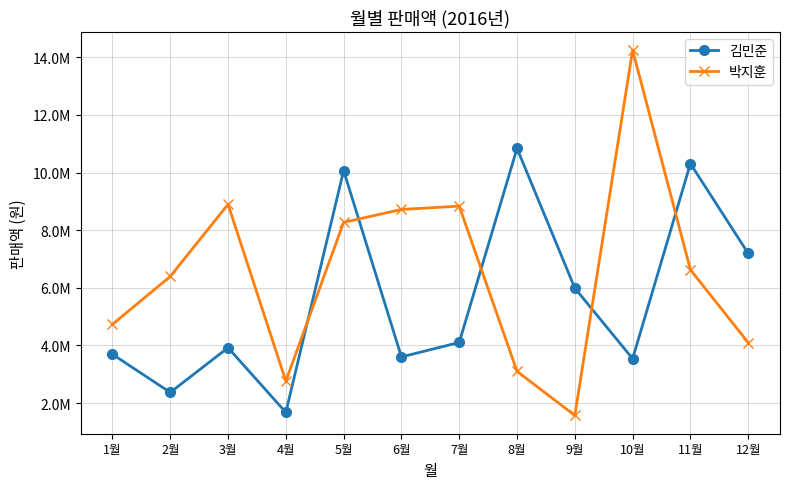

What is the difference between the maximum and minimum values in the 박지훈 series?

12680335